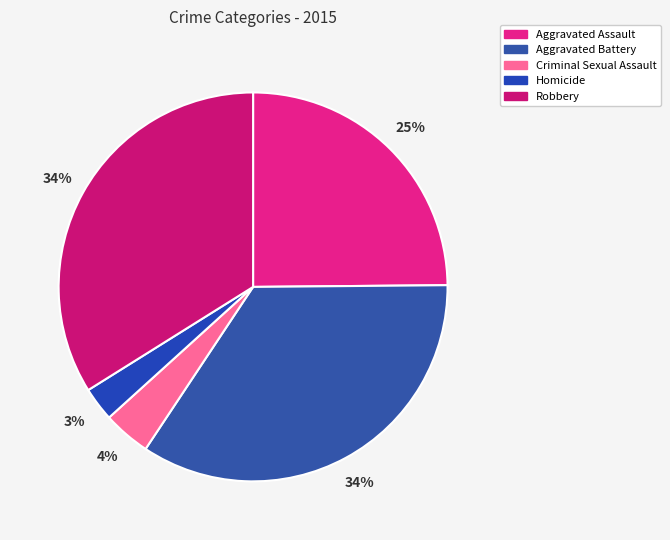

Which slice is the smallest?

Homicide